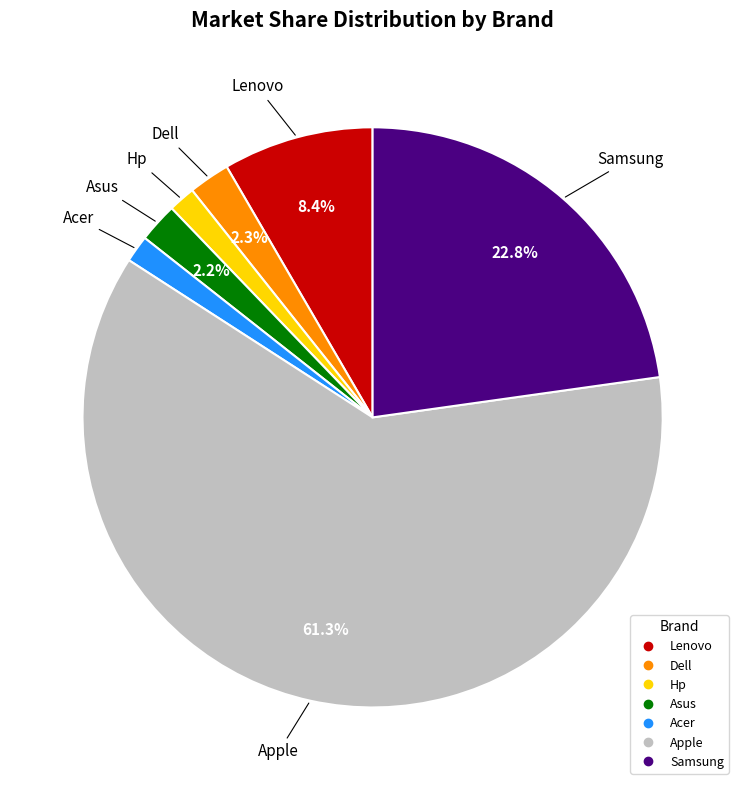

What is the ratio of the value at Samsung to the value at Acer?

15.2